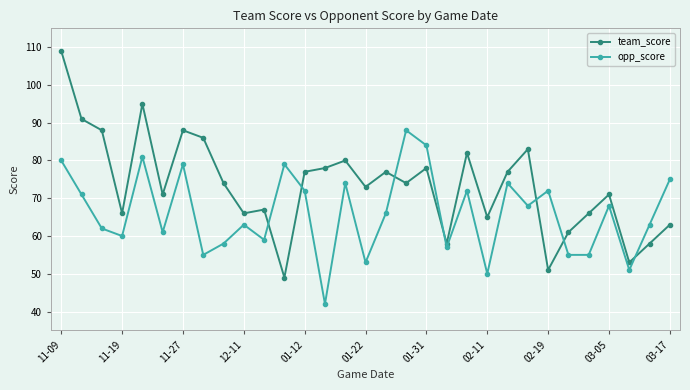

Rank the series by their average value, from highest to lowest.

team_score, opp_score